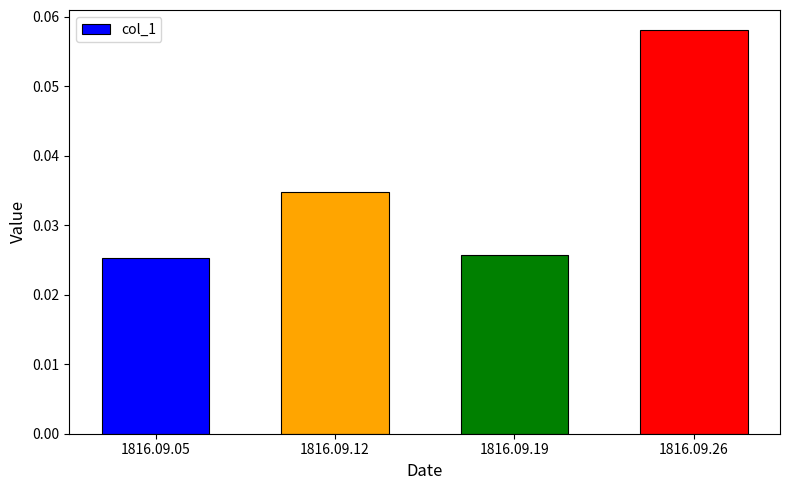

At which category does the chart reach its peak across all series?

1816.09.26